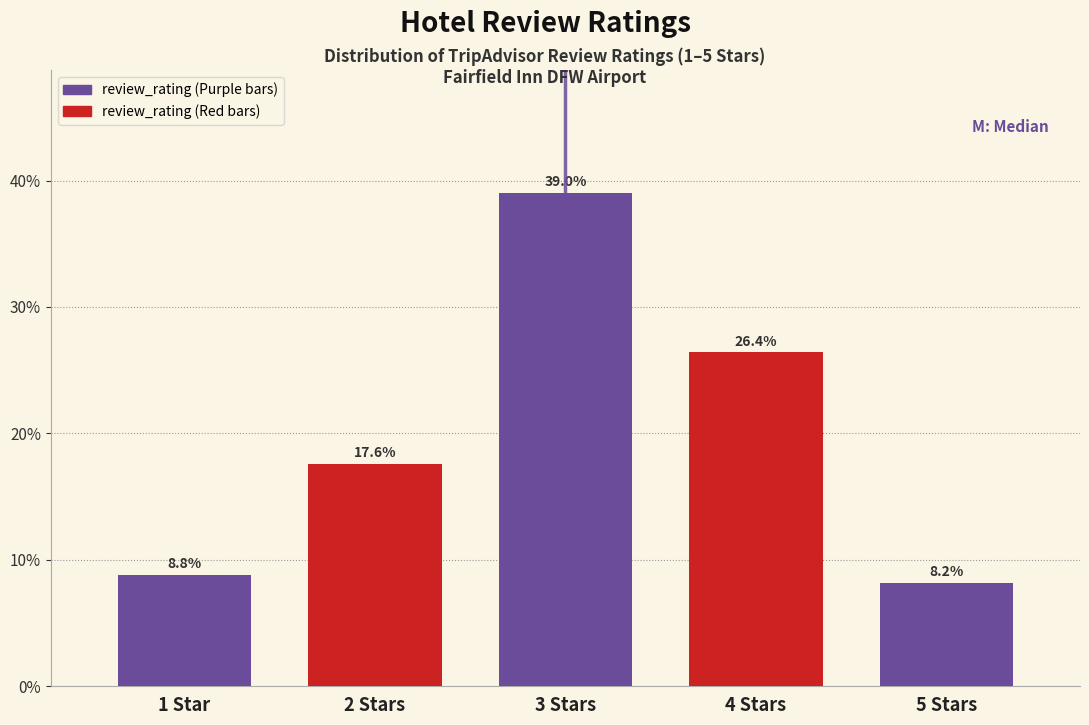

Reading left to right, transcribe all the data shown in this chart.

1 Star=8.8	2 Stars=17.6	3 Stars=39.0	4 Stars=26.4	5 Stars=8.2